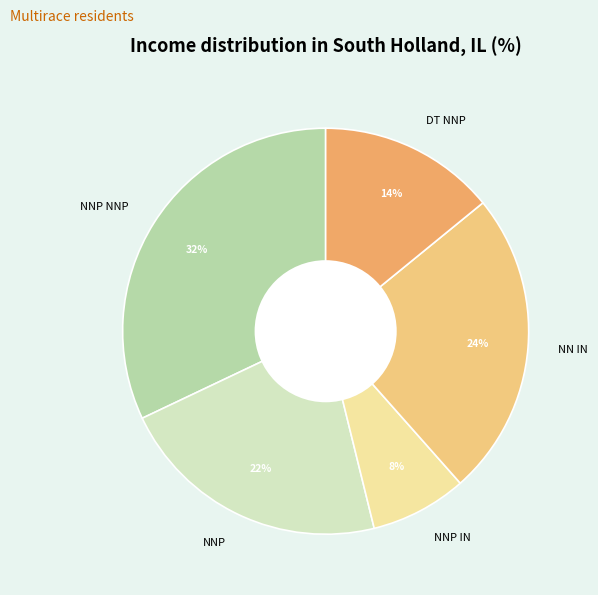

True or false: NNP IN accounts for 8% of the total.

True